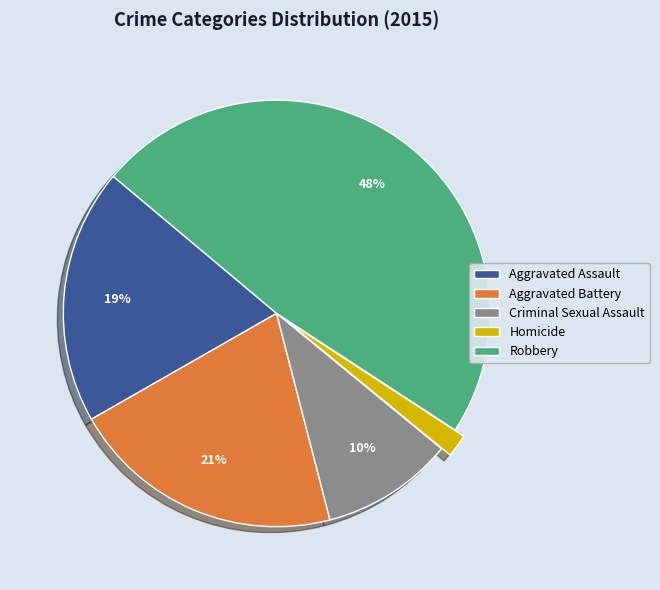

Rank the categories by value from lowest to highest.

Homicide, Criminal Sexual Assault, Aggravated Assault, Aggravated Battery, Robbery